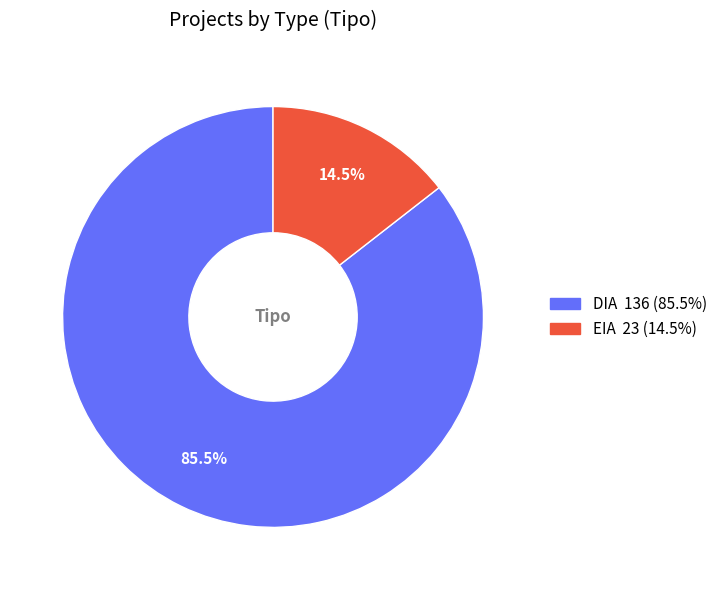

Is the sum of DIA and EIA greater than half?

Yes